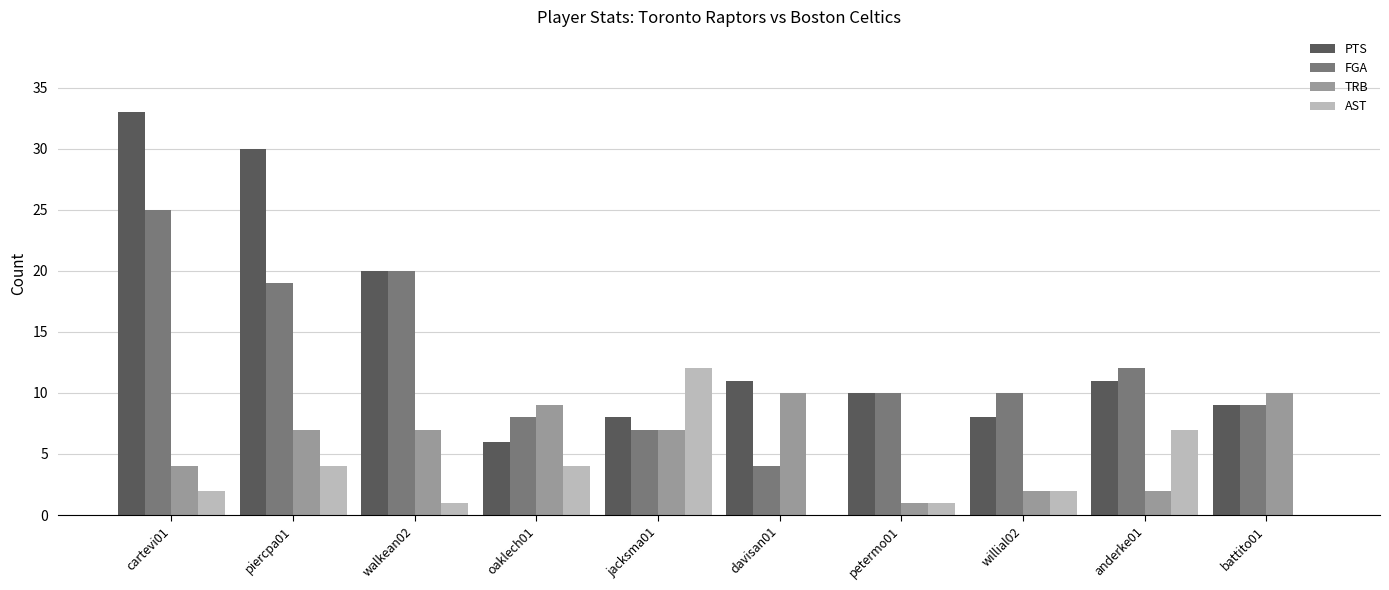

Between piercpa01 and petermo01, which series saw the biggest shift?

PTS